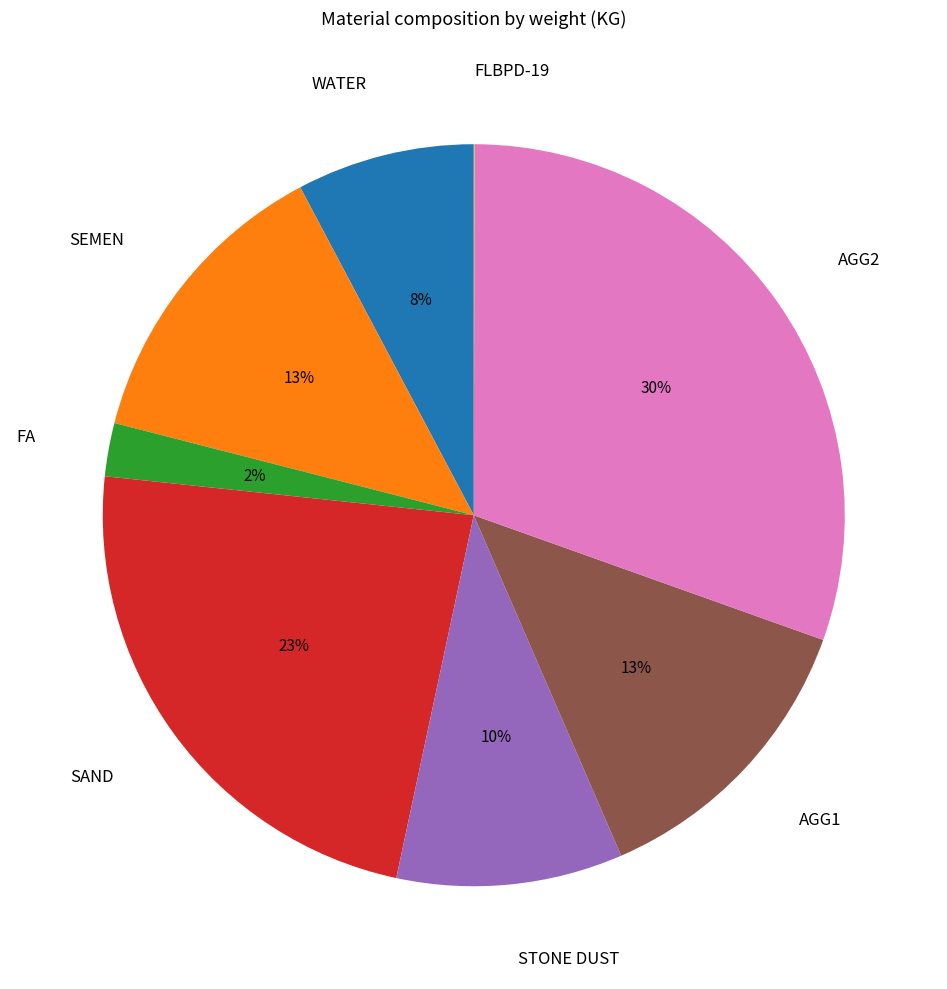

Between STONE DUST and SEMEN, which is larger?

SEMEN